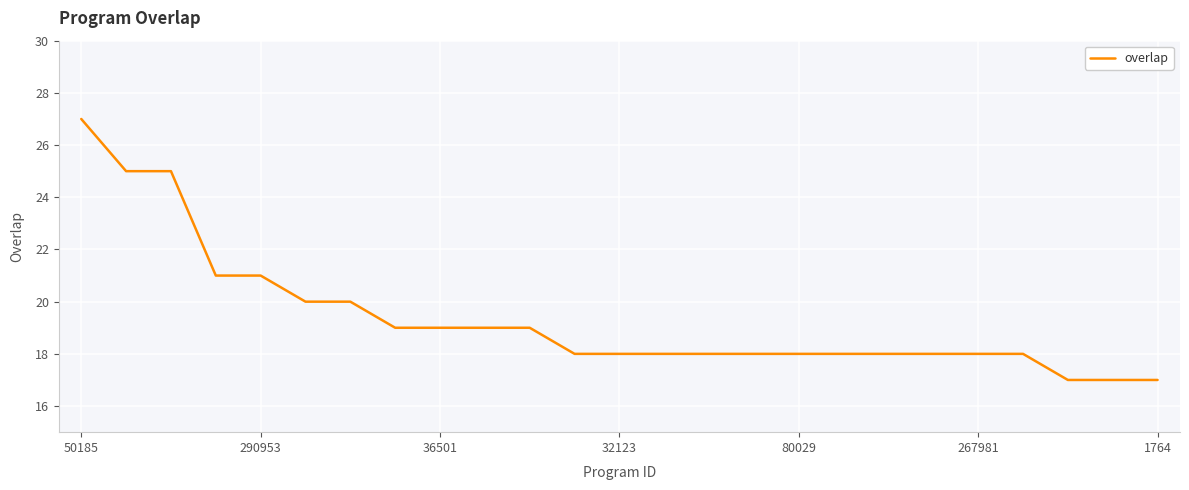

What is the difference between the maximum and minimum values?

10